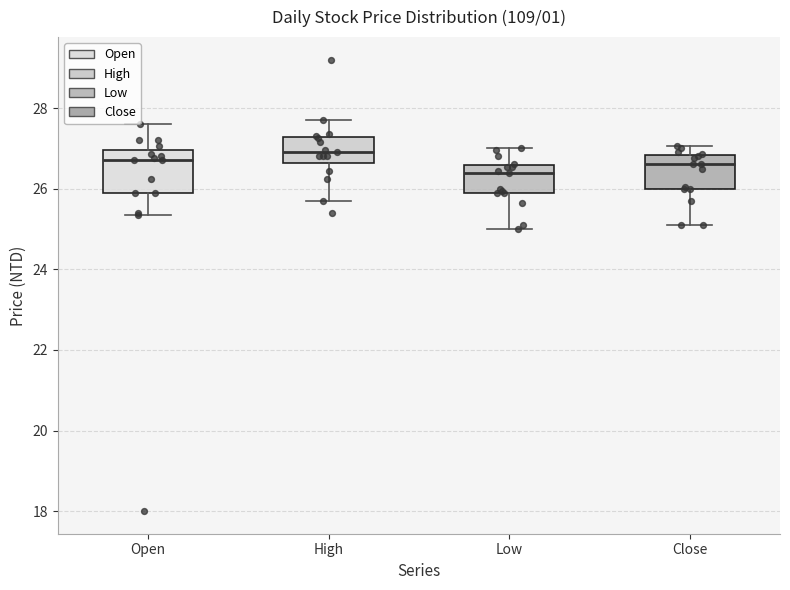

Reading left to right, transcribe this box plot: for each box, give where its median line is, the range the box spans, and where its two whiskers end, as read against the y-axis. The values are not printed on the chart, so give them approximately, as read against the axis.

Open: median 26.8, box 26.0 to 27.0, whiskers 25.4 to 27.6
High: median 27.0, box 26.6 to 27.2, whiskers 25.8 to 27.8
Low: median 26.4, box 26.0 to 26.6, whiskers 25.0 to 27.0
Close: median 26.6, box 26.0 to 26.8, whiskers 25.2 to 27.0